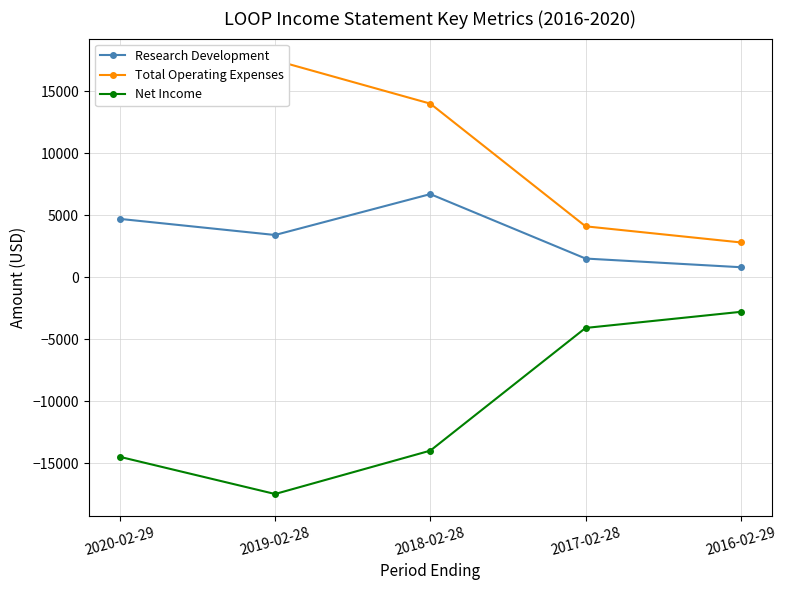

True or false: Research Development and Net Income intersect in this chart.

False